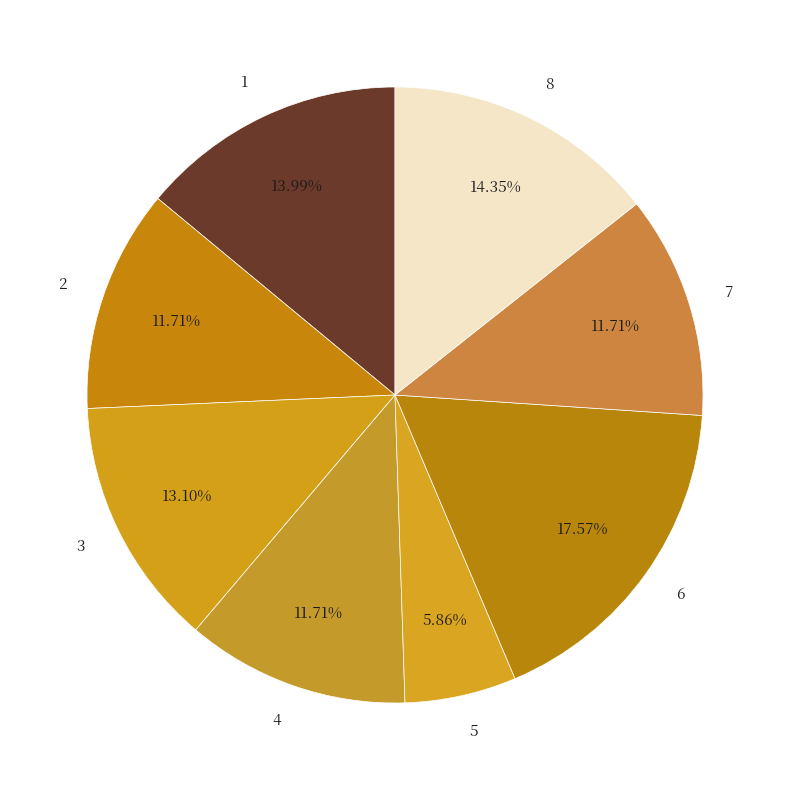

Which slice is the largest?

6